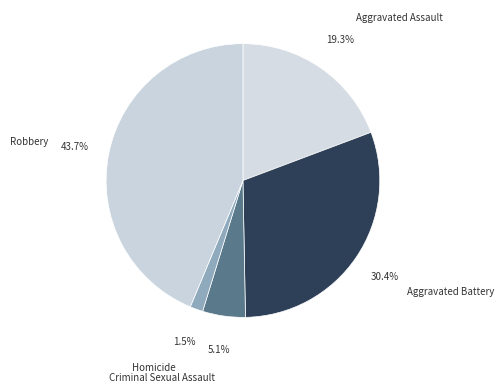

Which category has the smallest portion of the pie?

Homicide